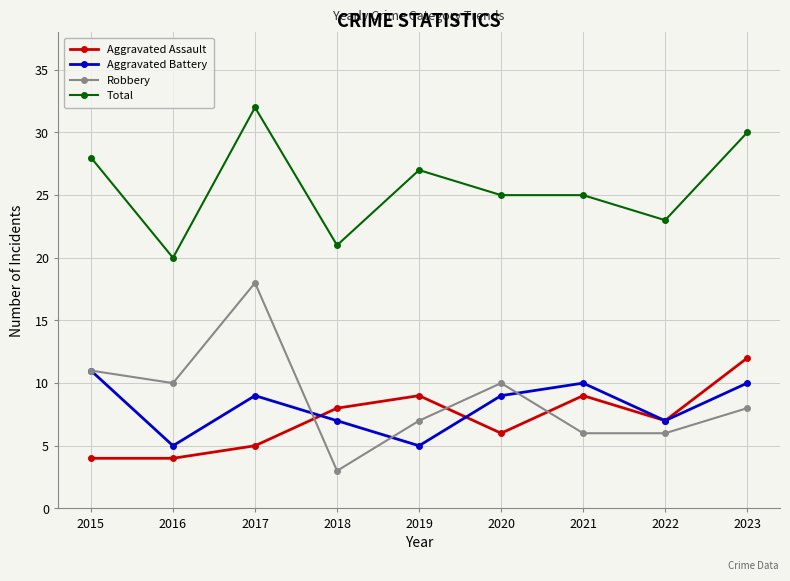

At which label does Aggravated Battery first exceed 9?

2015